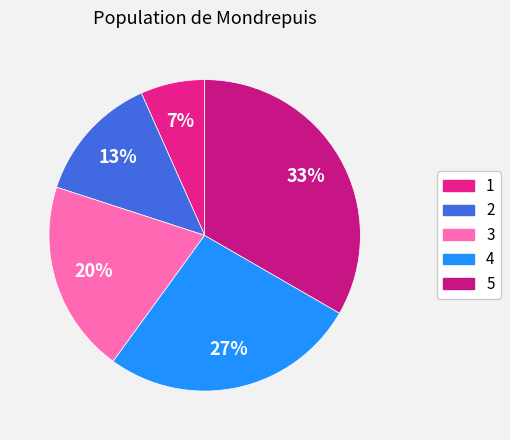

Do 4 and 1 together represent more than half of the pie?

No